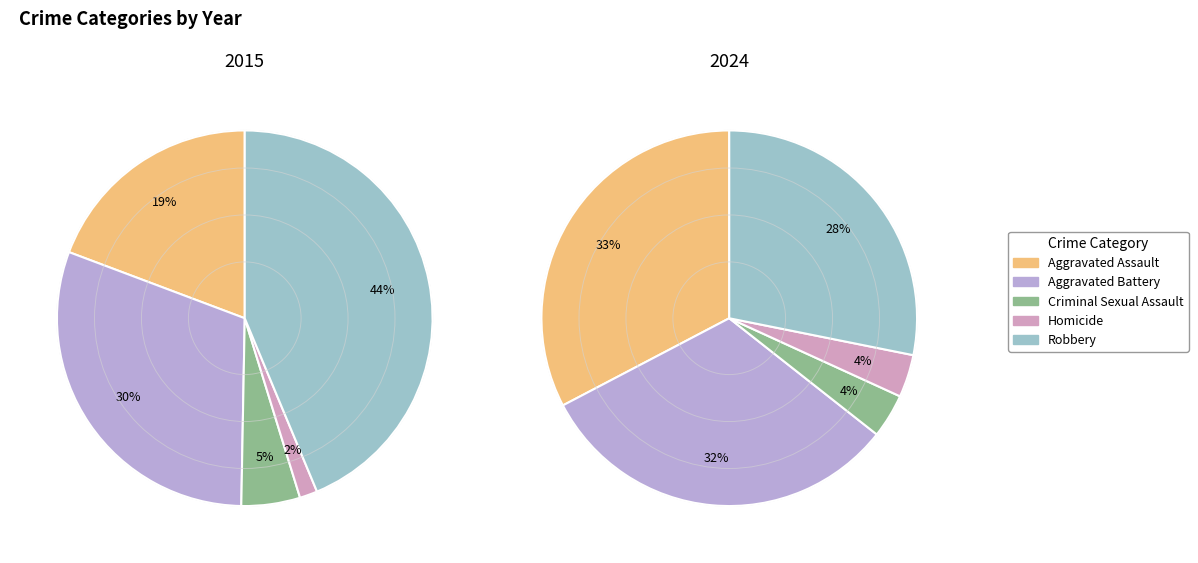

Count the number of slices in the pie.

5